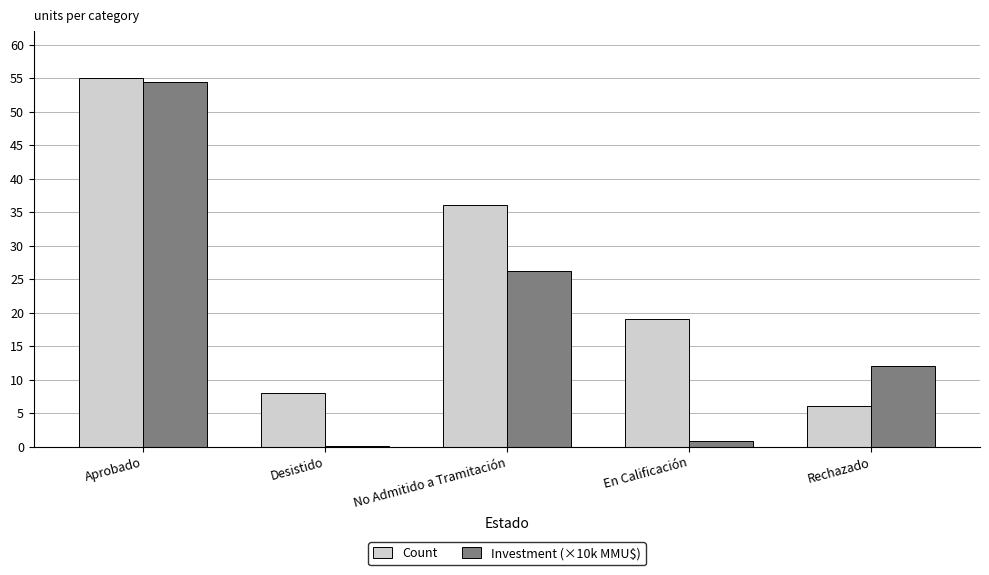

Does the chart contain stacked bars?

No